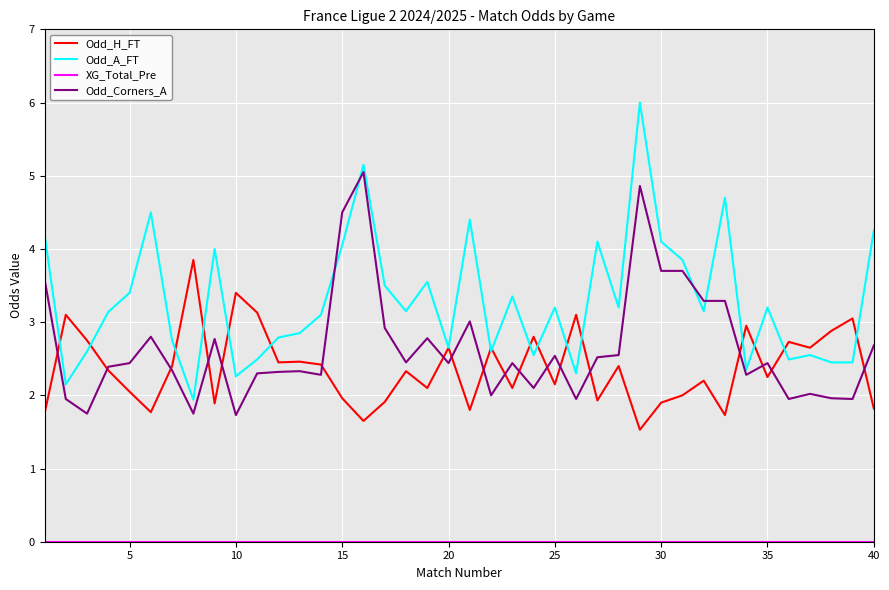

True or false: Odd_A_FT and Odd_Corners_A cross at least once.

True